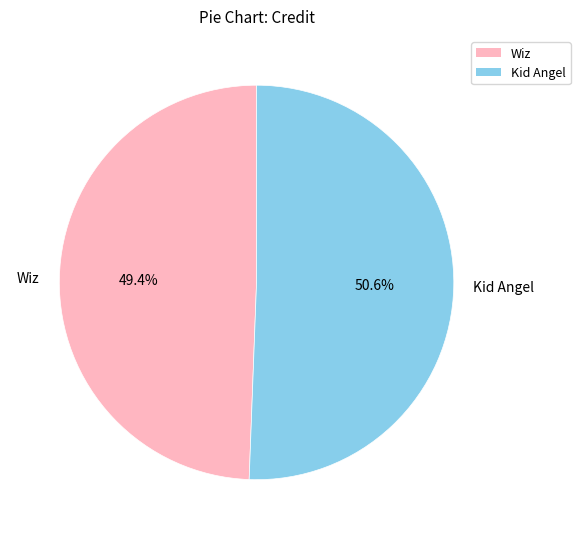

What is the ratio of the value at Kid Angel to the value at Wiz?

1.0